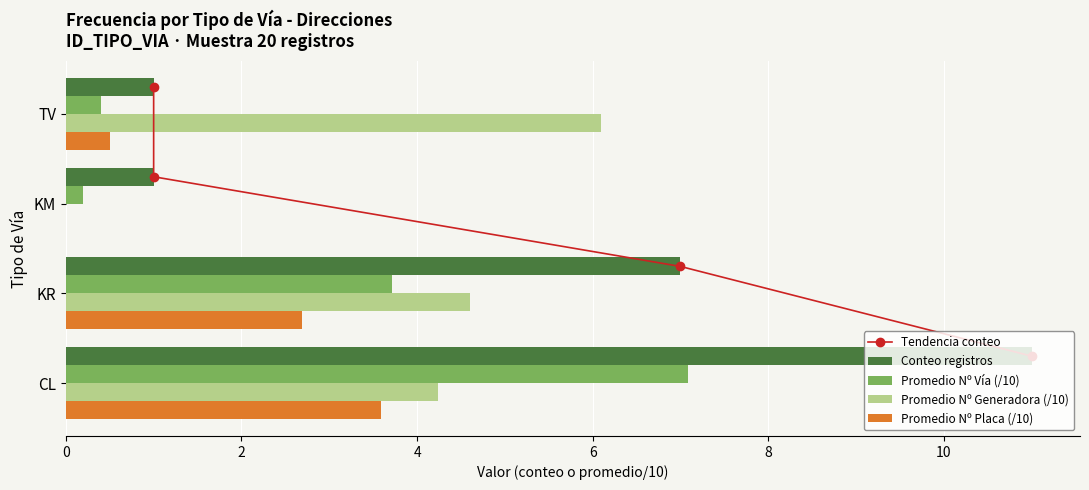

What is the sum of all Promedio Nº Vía (/10) values?

11.4